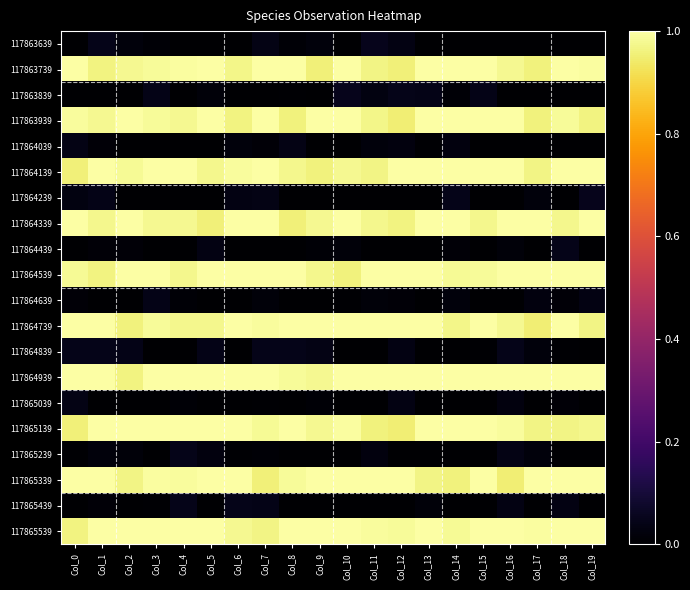

At which category does the chart reach its minimum across all series?

Col_0